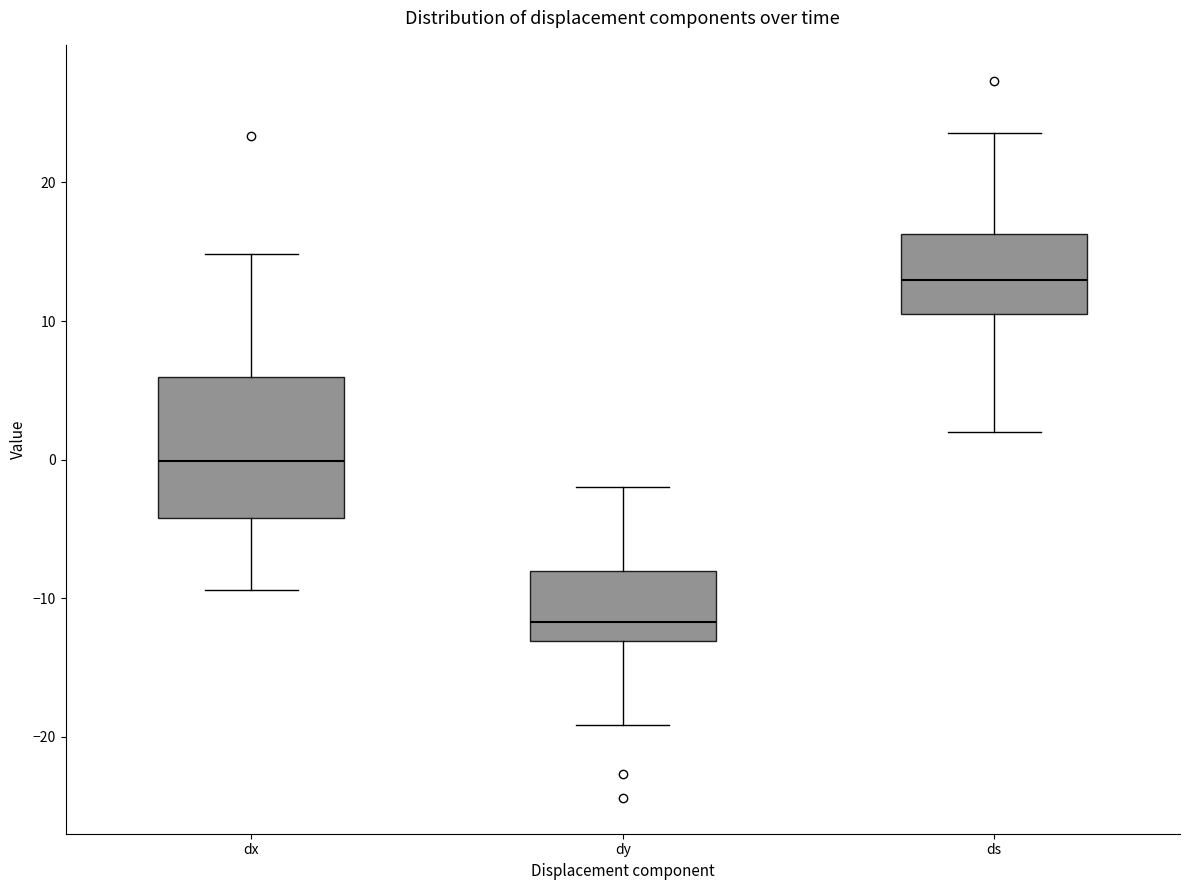

Where is the lower edge of the box for dy on the y-axis? The values are not printed on the chart, so give them approximately, as read against the axis.

-13